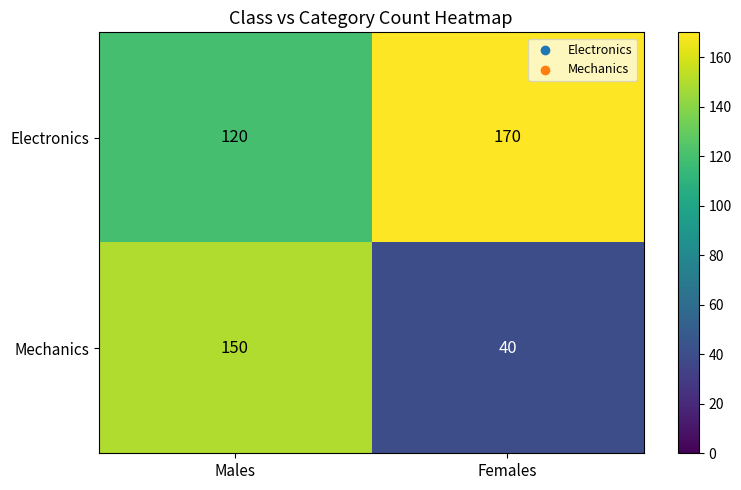

What is the difference between the highest and lowest values at Females?

130